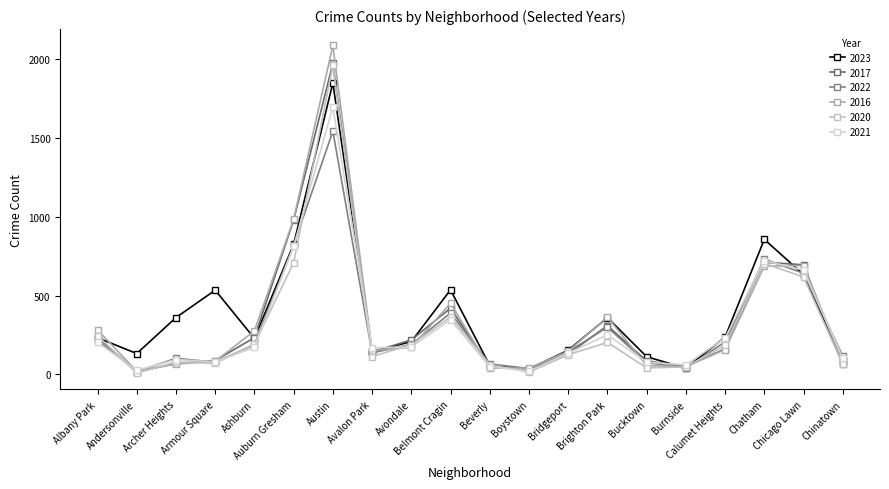

What is the sum of all 2021 values?

6075